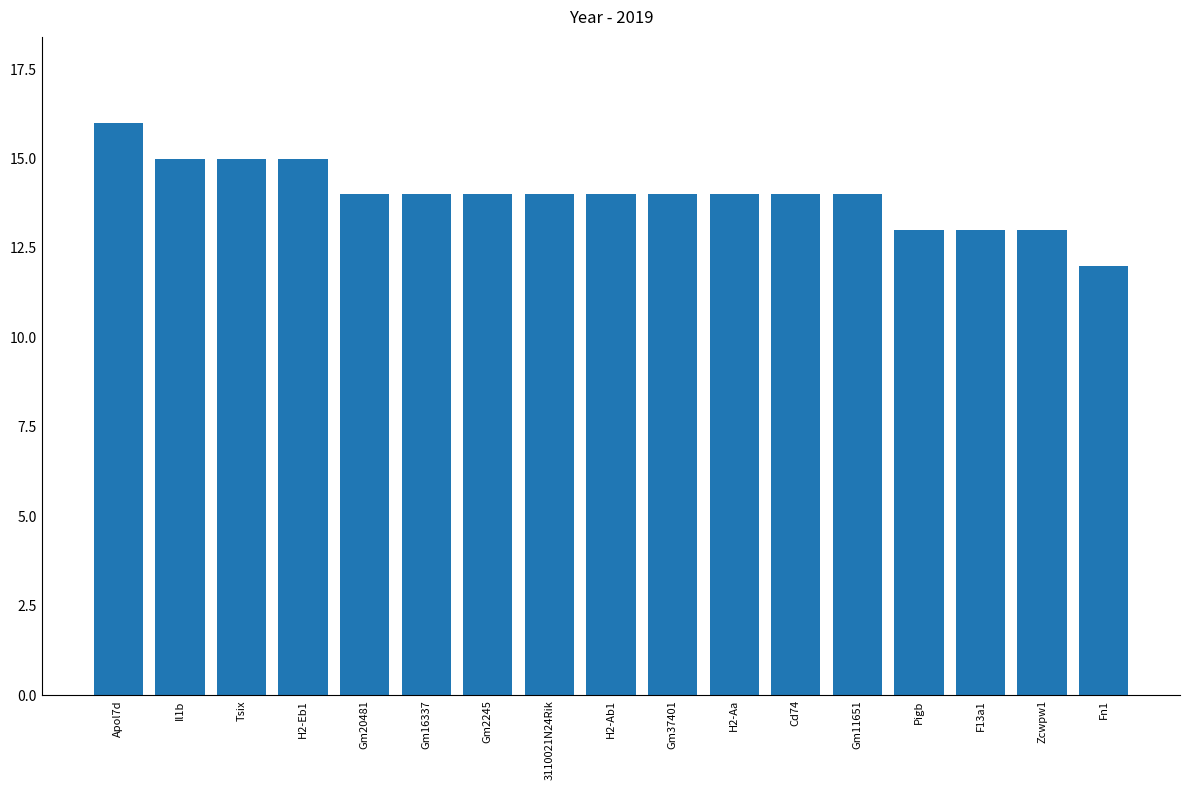

Which category has the highest value across all series?

Apol7d